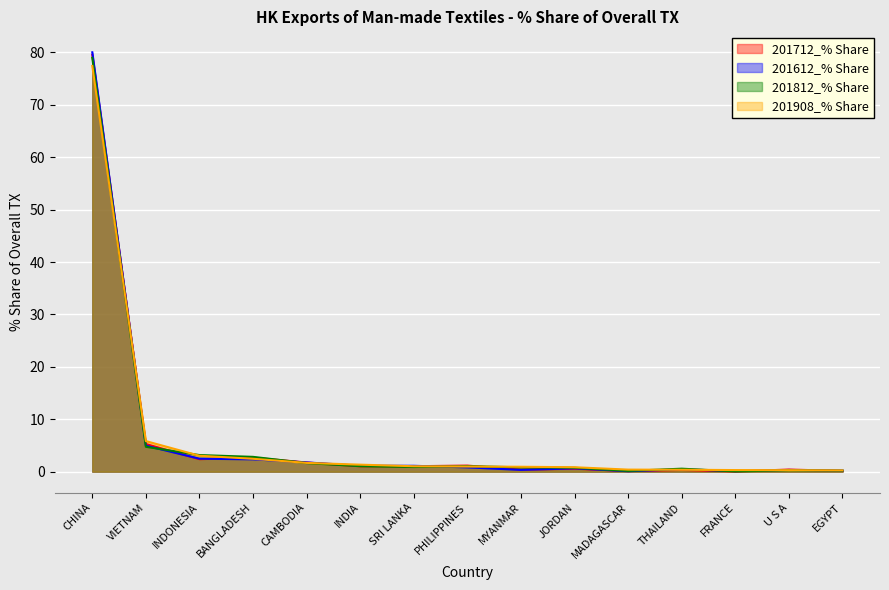

Is it true that 201612_% Share equals 1.8 at CAMBODIA?

True